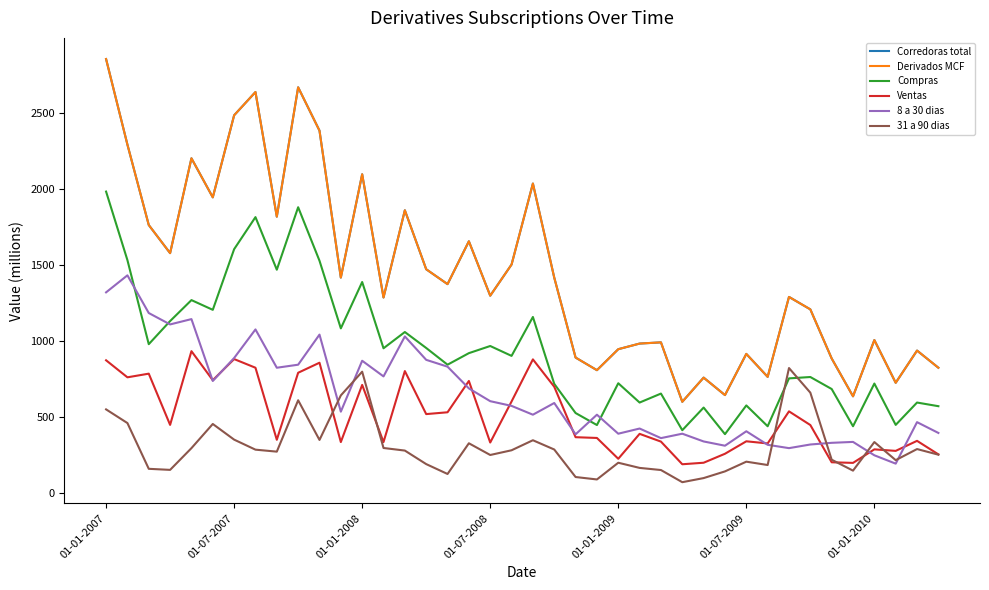

Does the chart display data point markers on the line(s)?

No